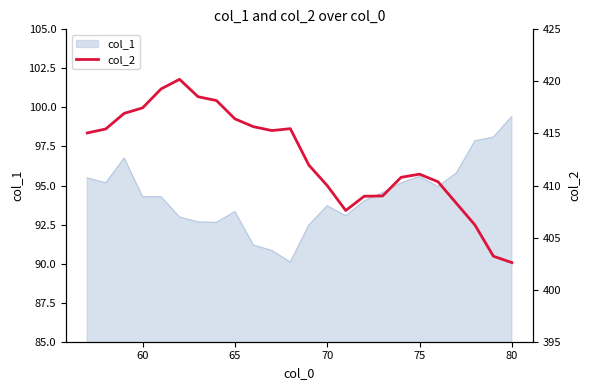

What is the average value?

412.7